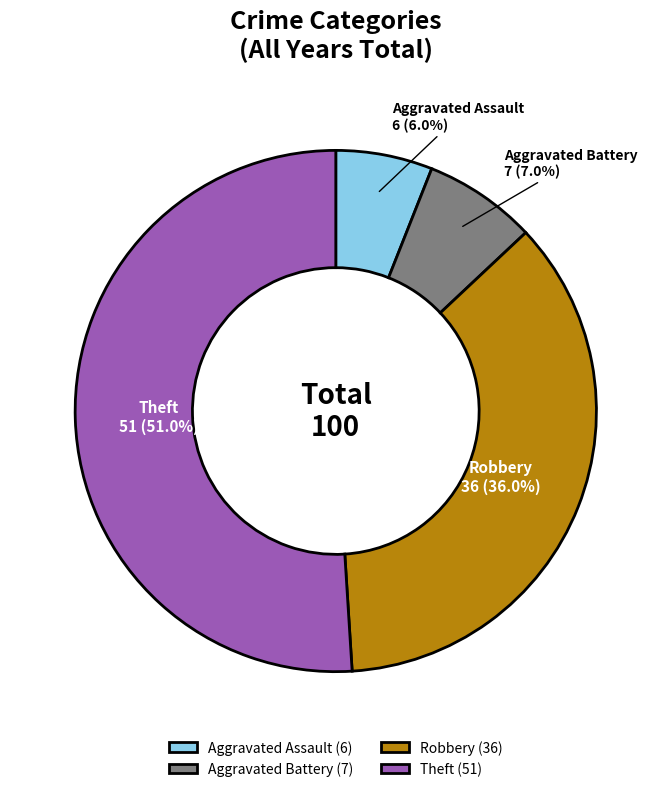

To the nearest percent, what is the average slice percentage?

25%